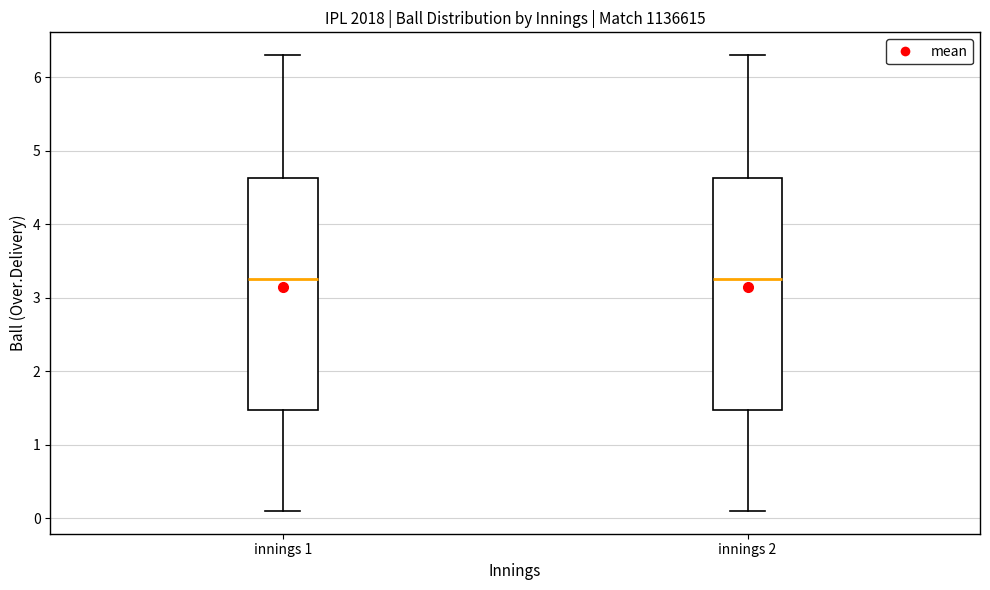

Where does the lower whisker of the box for innings 2 end on the y-axis? The values are not printed on the chart, so give them approximately, as read against the axis.

0.1